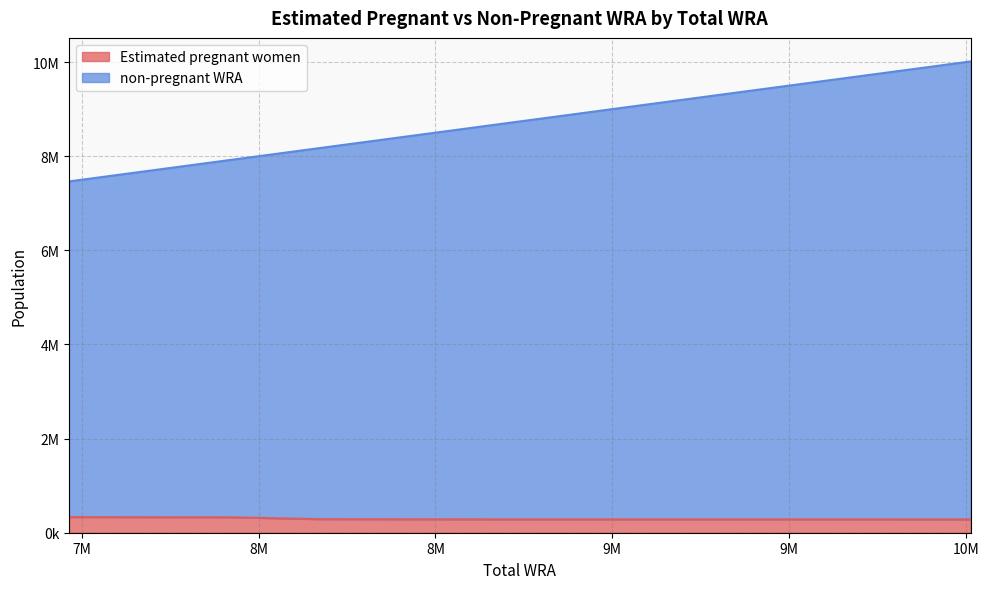

How many lines are shown in the chart?

2